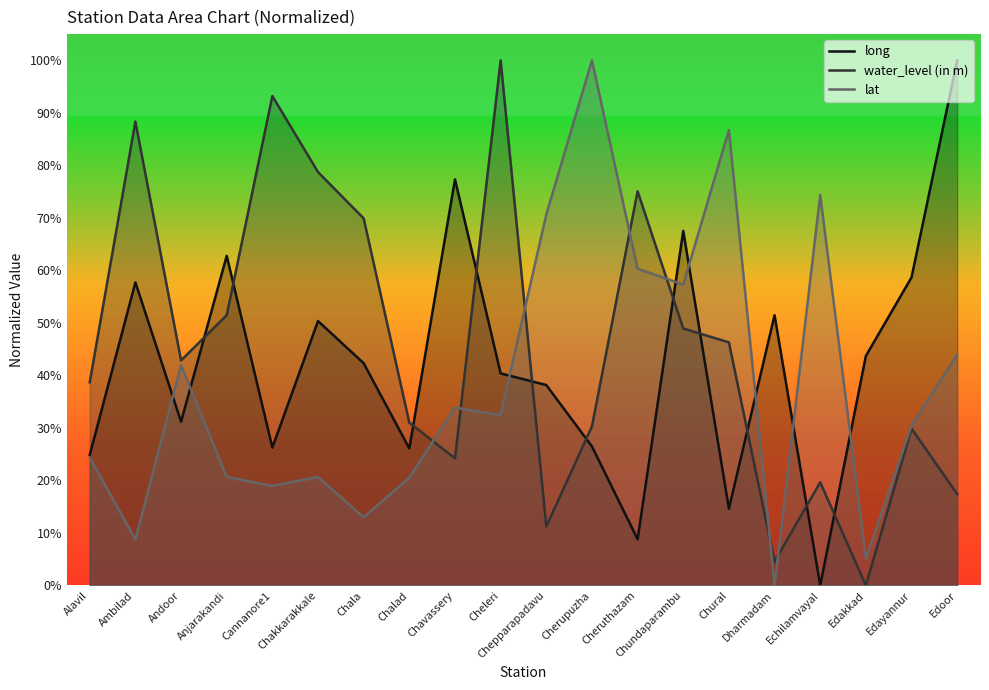

How many data points in water_level (in m) are above 42?

10